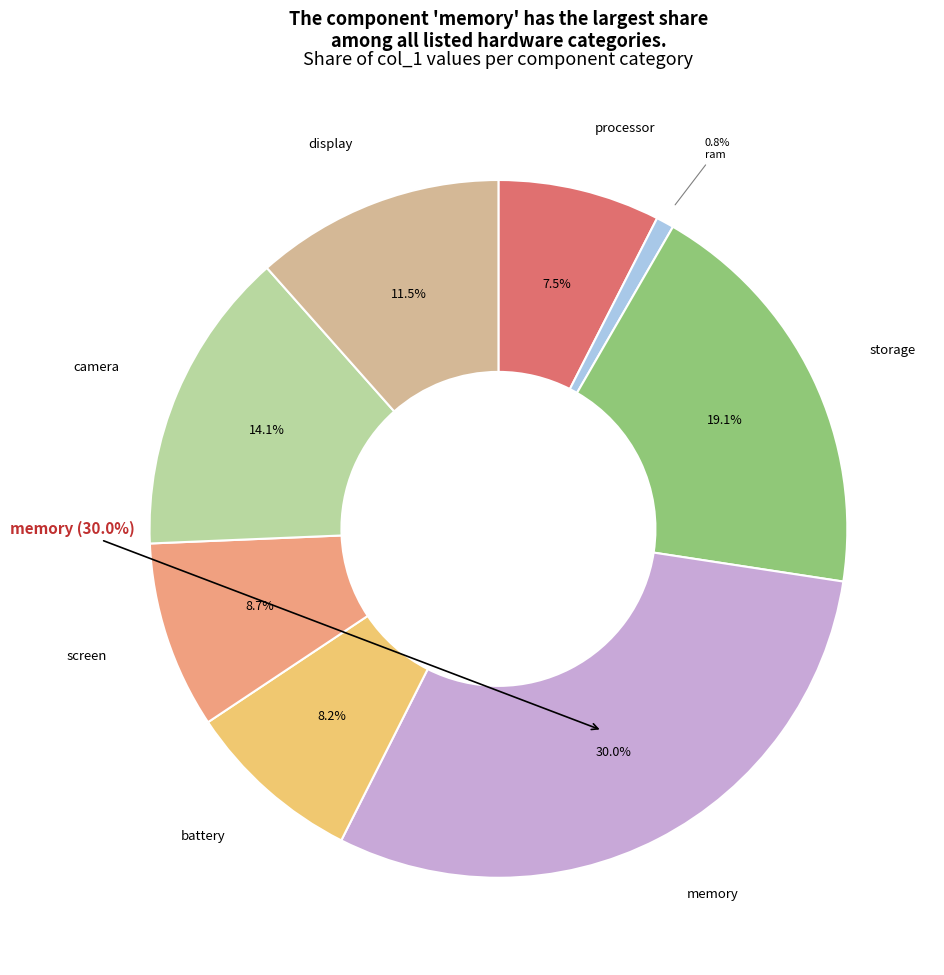

Combined, do memory and screen account for over 50%?

No